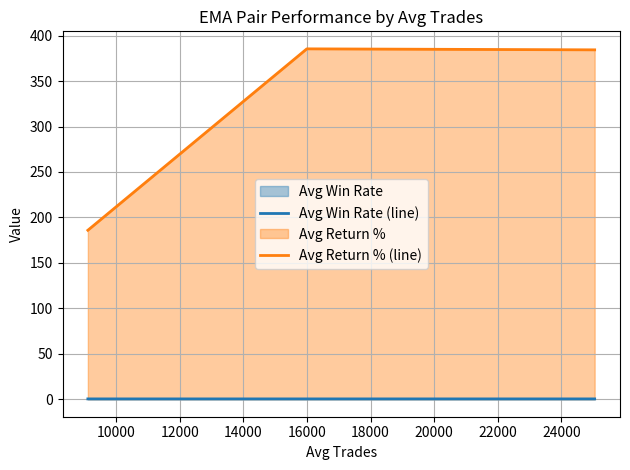

What is the lowest value of the Avg Return % (line) series?

185.9